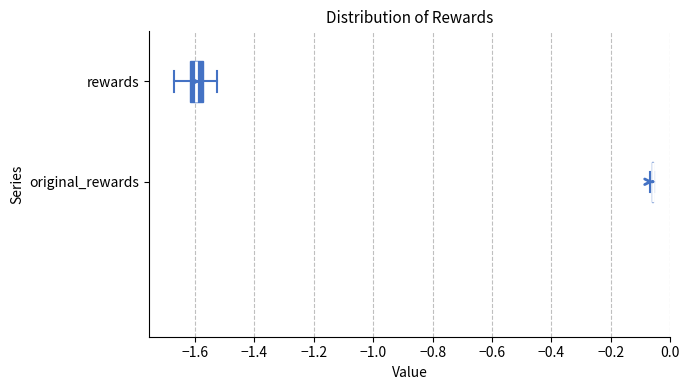

Where is the left edge of the box for rewards on the x-axis? The values are not printed on the chart, so give them approximately, as read against the axis.

-1.62